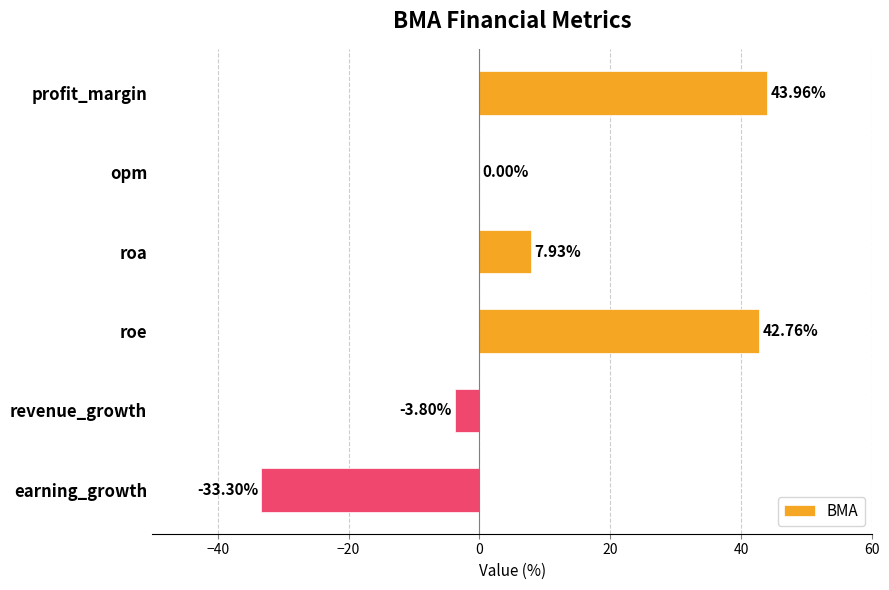

Where is the data nearest to the value 5?

roa